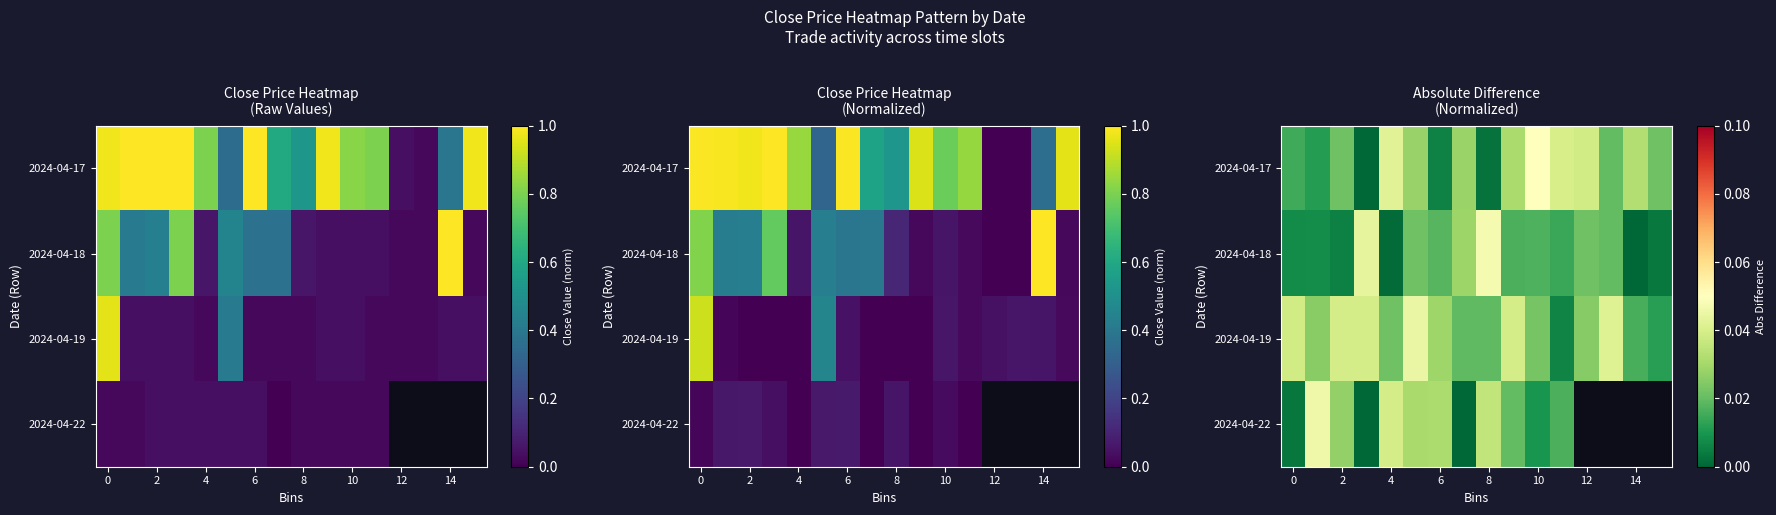

At which category is the sum across all series the highest?

10